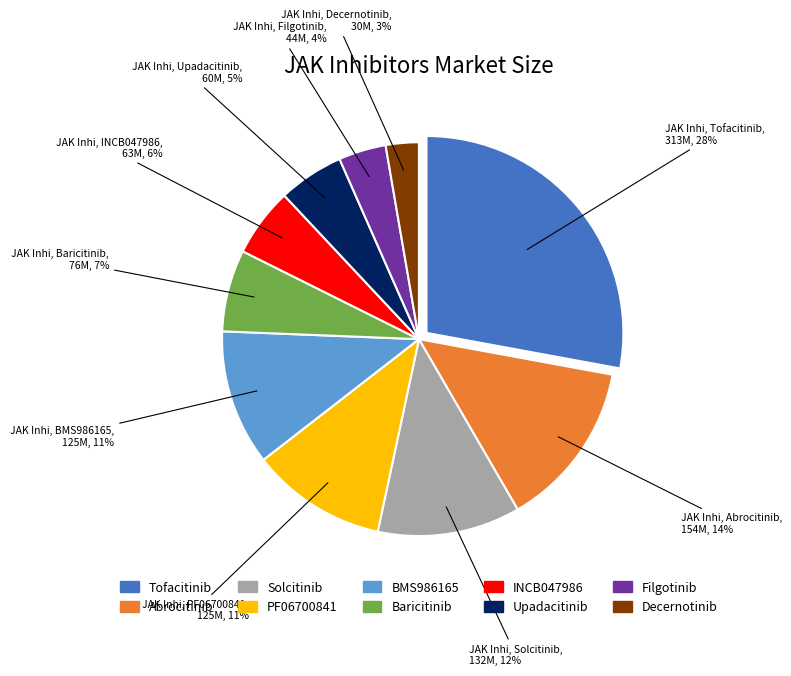

How many segments does this pie chart have?

10